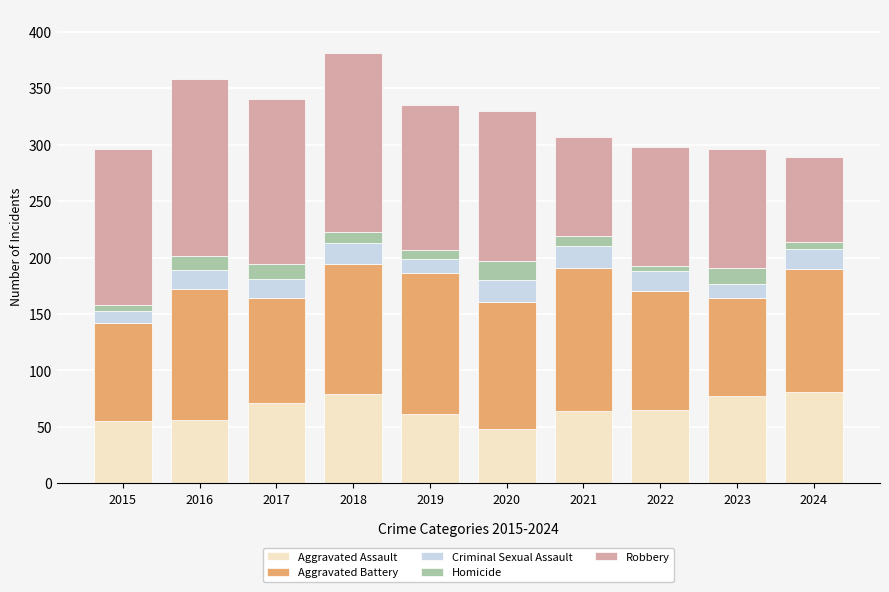

What is the total value across all series at 2017?

341